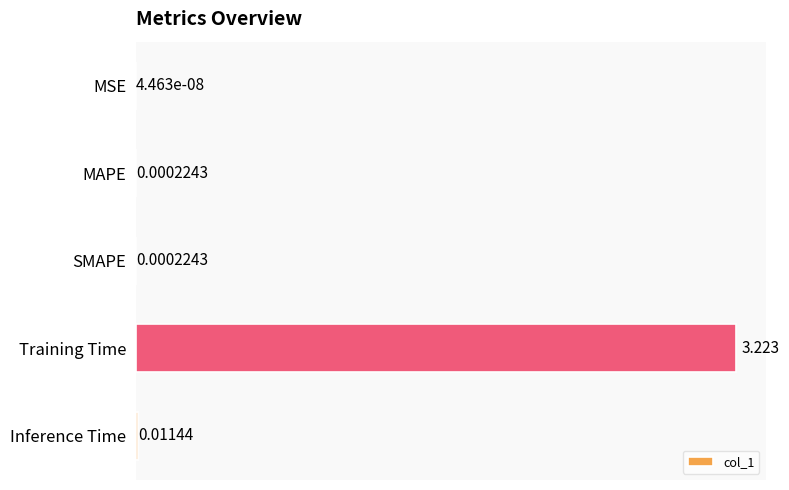

At which category does the chart reach its peak across all series?

Training Time